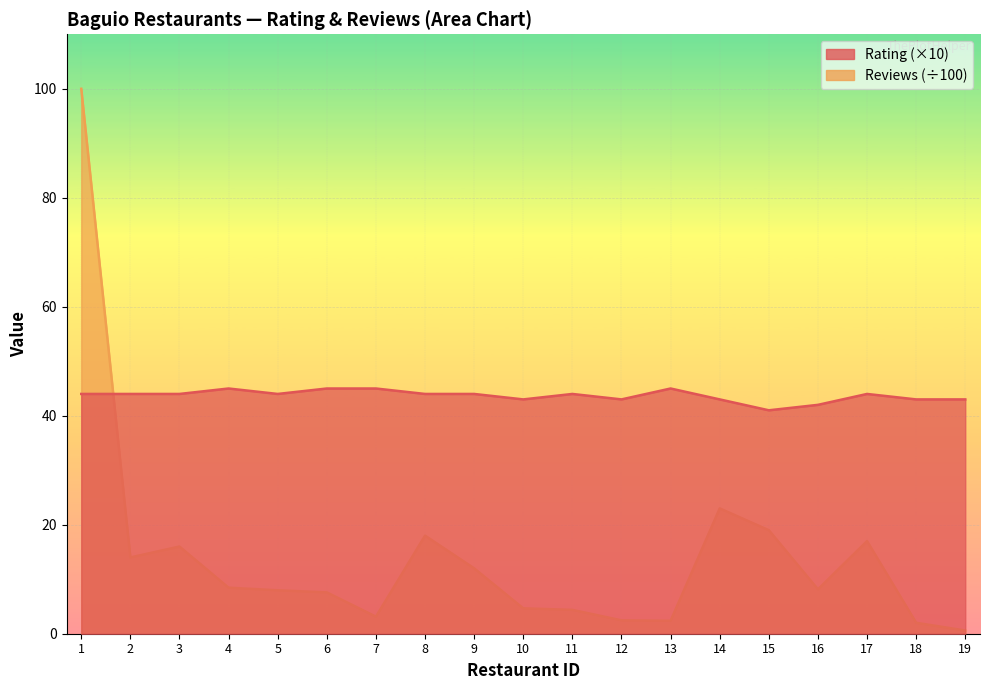

Which series changed the most between 5 and 13?

Reviews_scaled